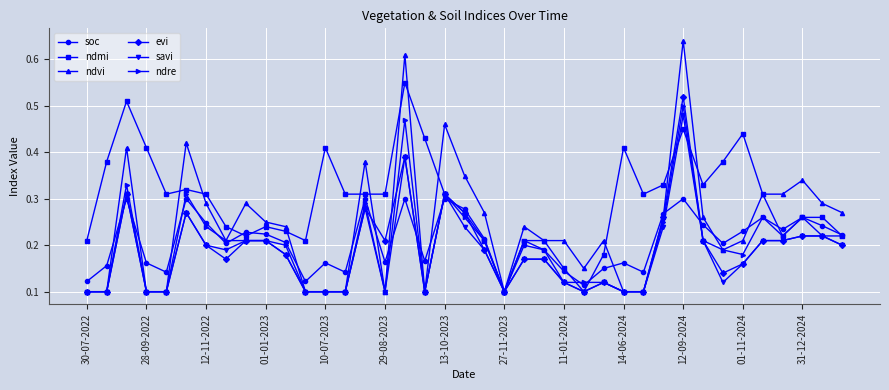

At how many categories does at least one series exceed 0?

39